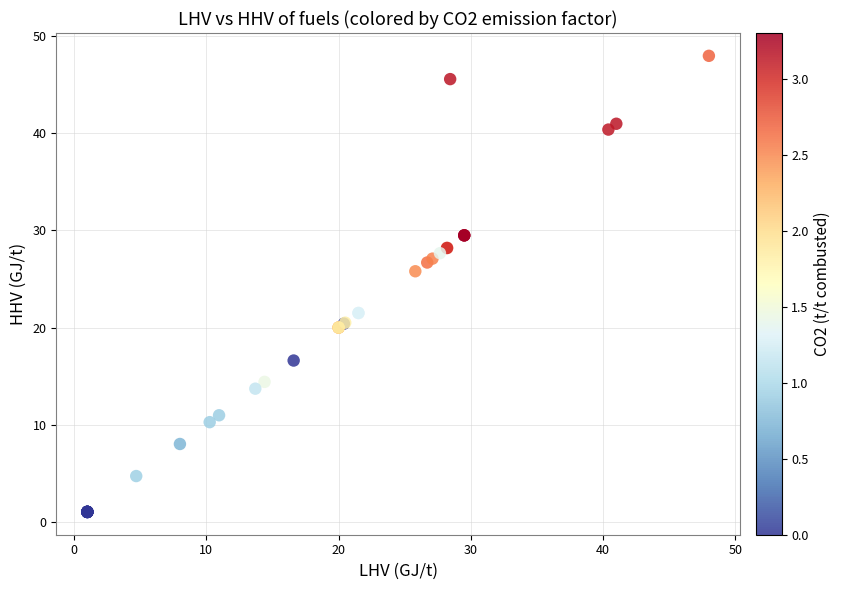

What Y value in the scatter plot is closest to 24?

25.8